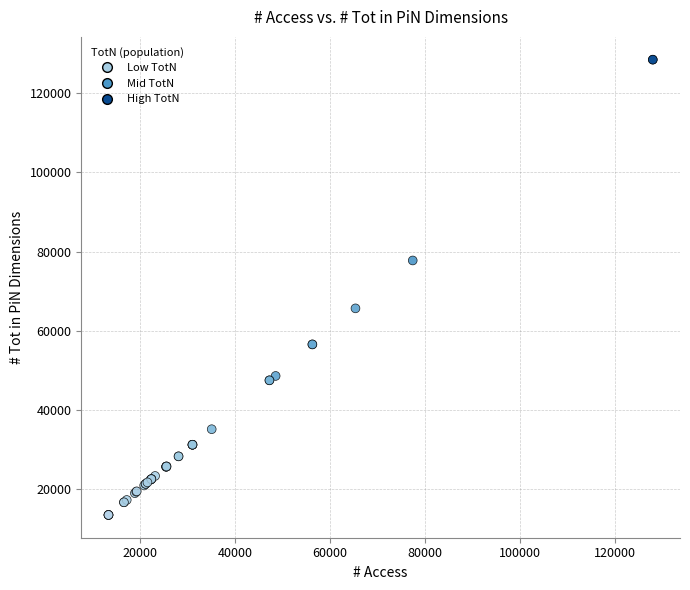

What Y value in the scatter plot is closest to 70973?

65657